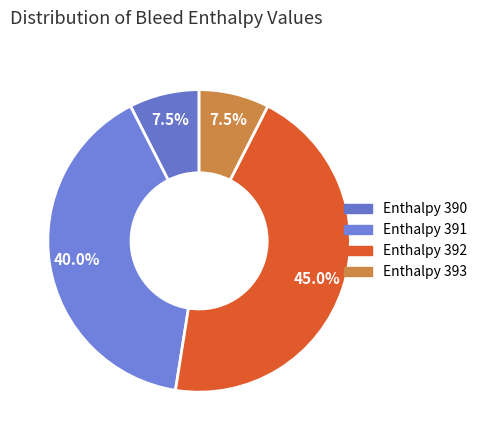

Count the number of slices in the pie.

4